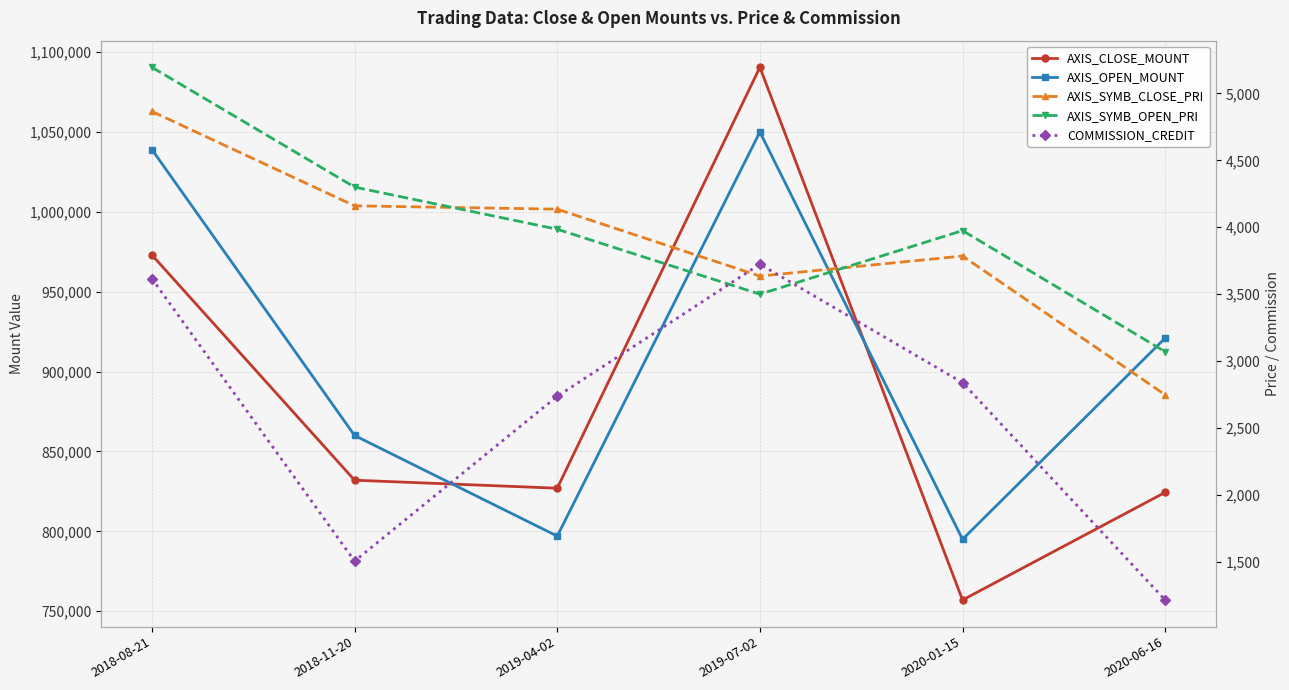

What is the difference between the maximum and minimum values in the COMMISSION_CREDIT series?

2509